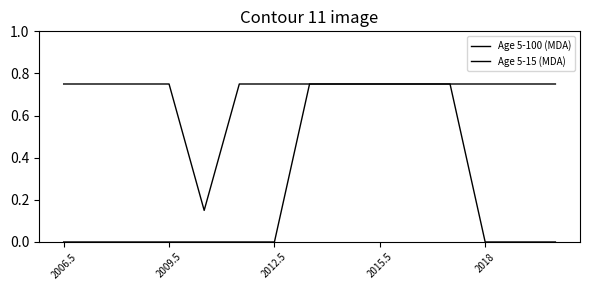

How many lines are shown in the chart?

2